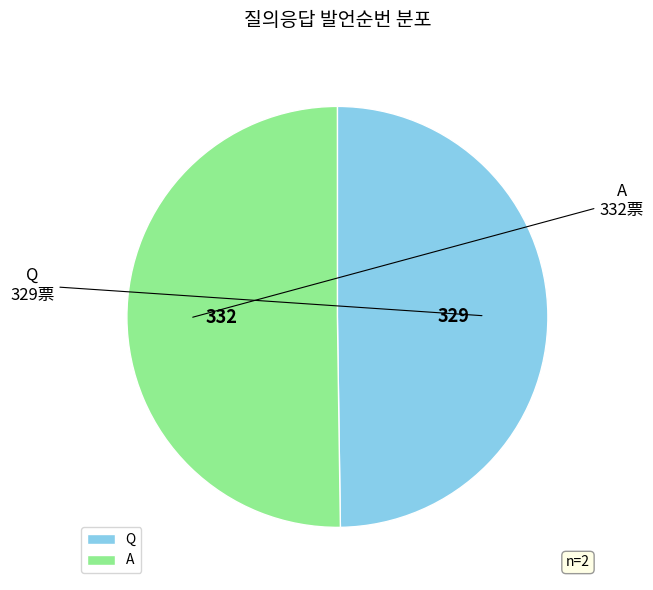

What is the ratio of the value at Q to the value at A?

1.0